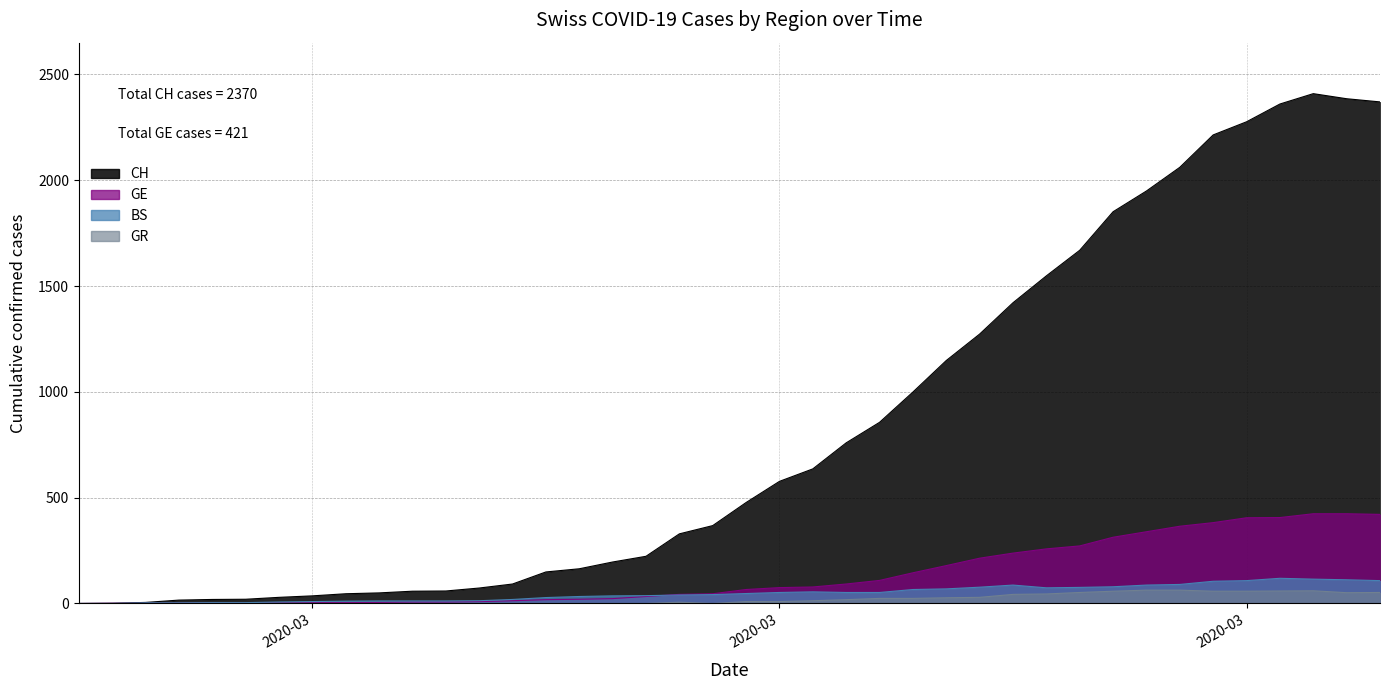

Which category has the lowest value in the BS series?

2020-02-25